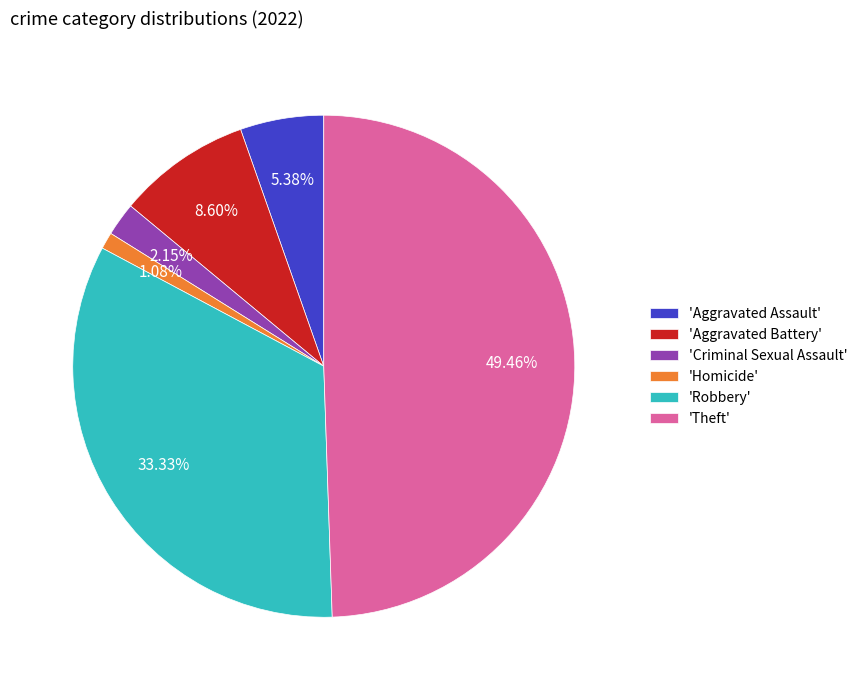

Do 'Aggravated Assault' and 'Aggravated Battery' together represent more than half of the pie?

No